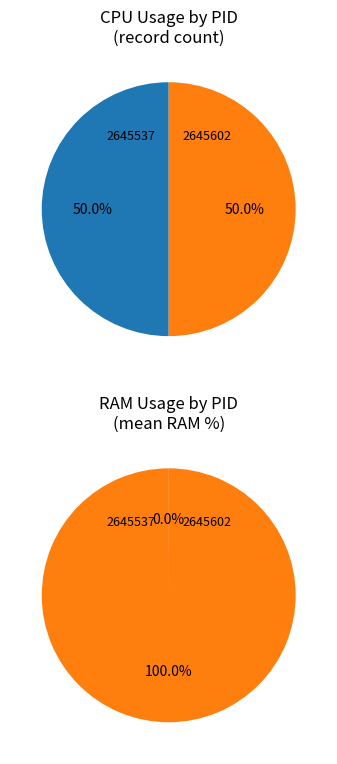

Is it true that 2645537 is 0% of the pie?

True